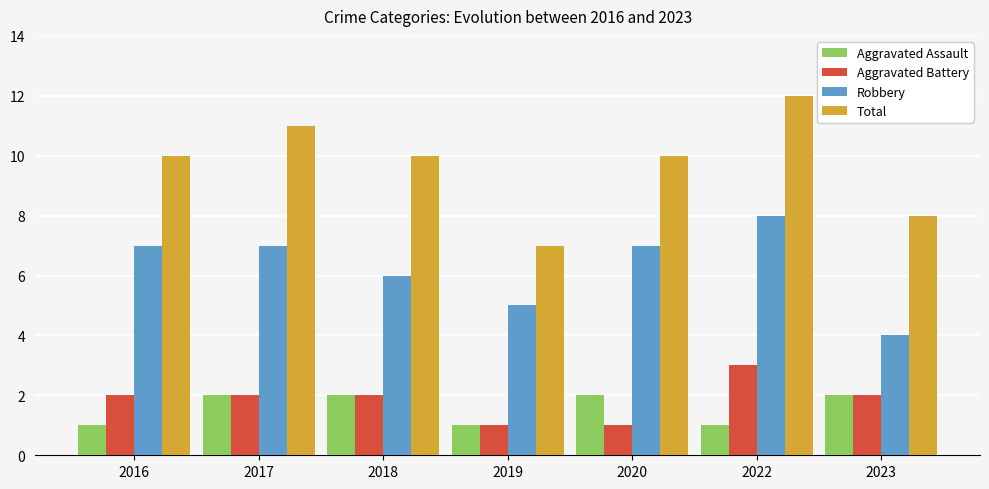

Count the number of categories in the chart.

7